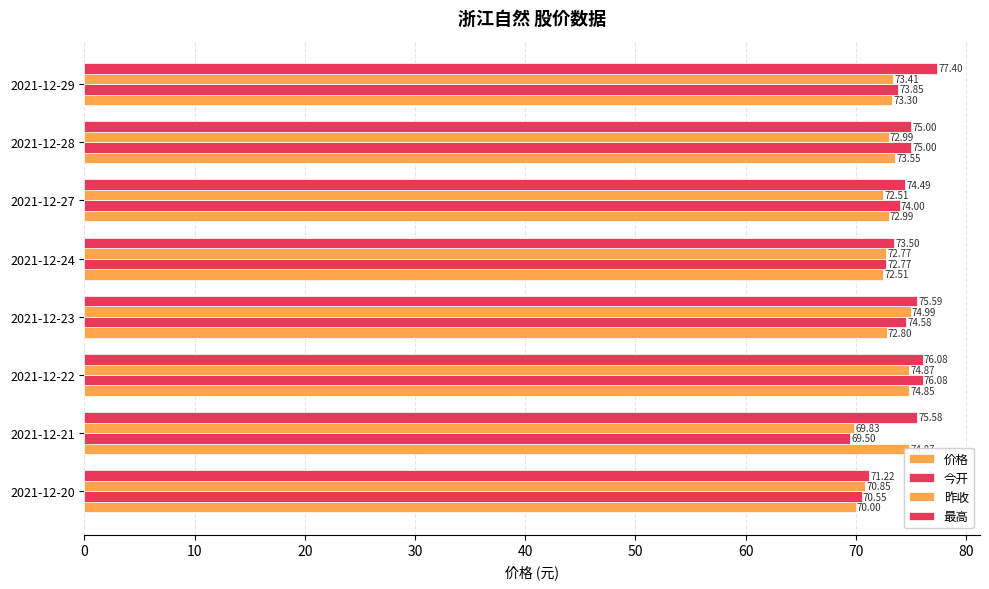

What is the difference between the 昨收 values at 2021-12-20 and 2021-12-27?

1.7